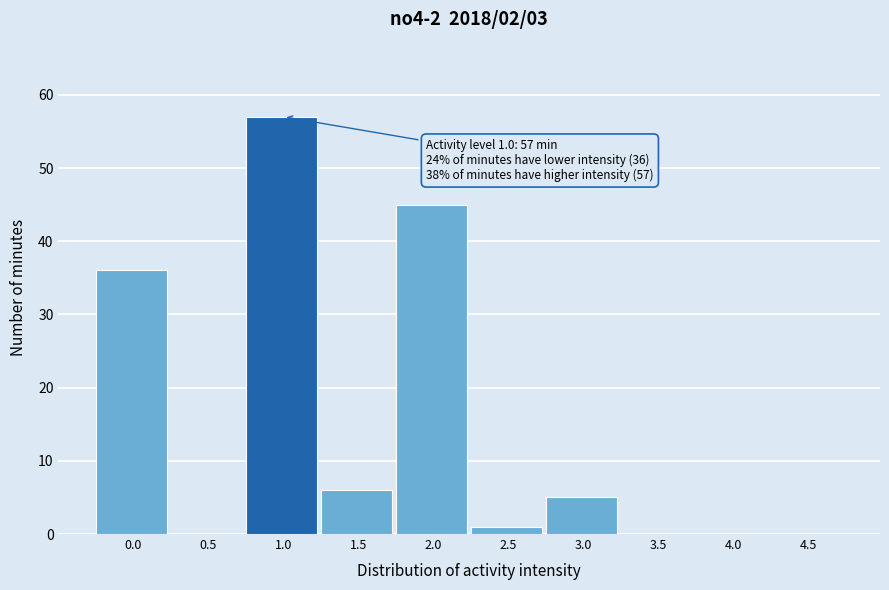

Reading left to right, extract all data points from this chart.

0.0=36	0.5=0	1.0=57	1.5=6	2.0=45	2.5=1	3.0=5	3.5=0	4.0=0	4.5=0